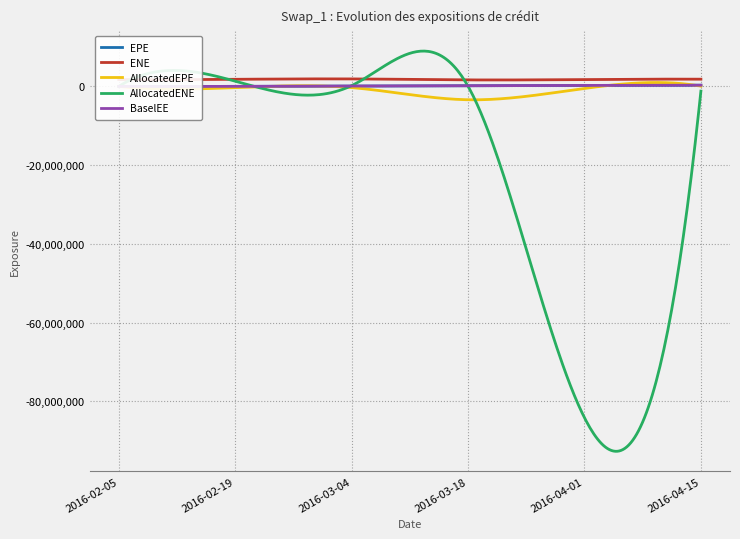

True or false: ENE and AllocatedENE intersect in this chart.

True